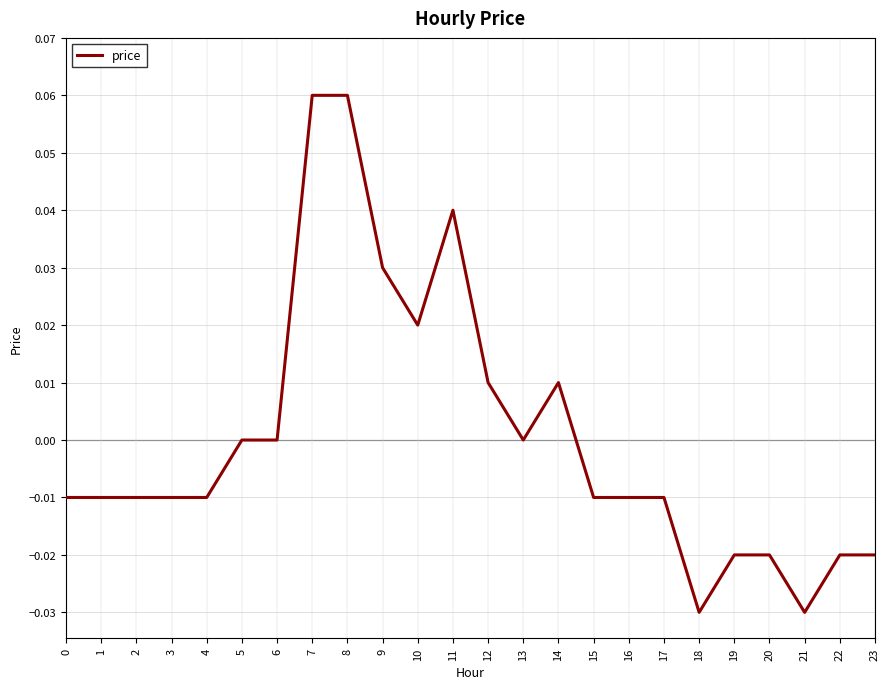

Which has a higher value, 12 or 18?

12